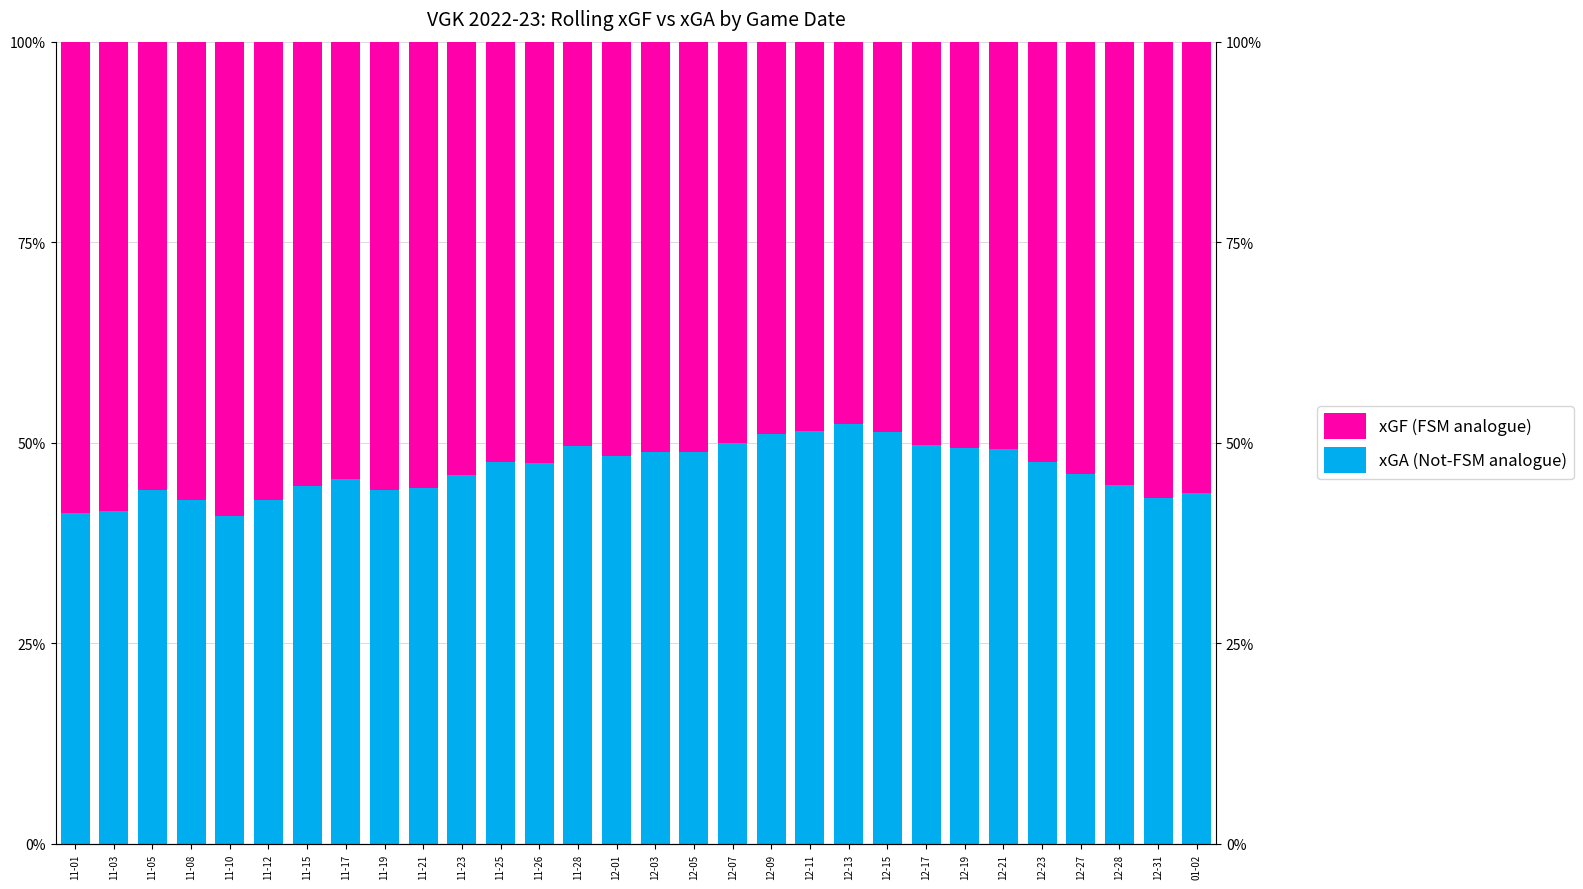

True or false: xGF (FSM analogue) has a value of 0.6 at 11-08.

True